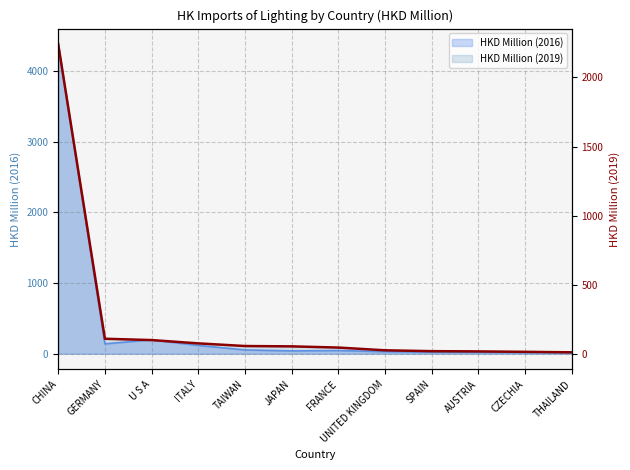

True or false: there are more than 0 points higher than both neighbors.

False